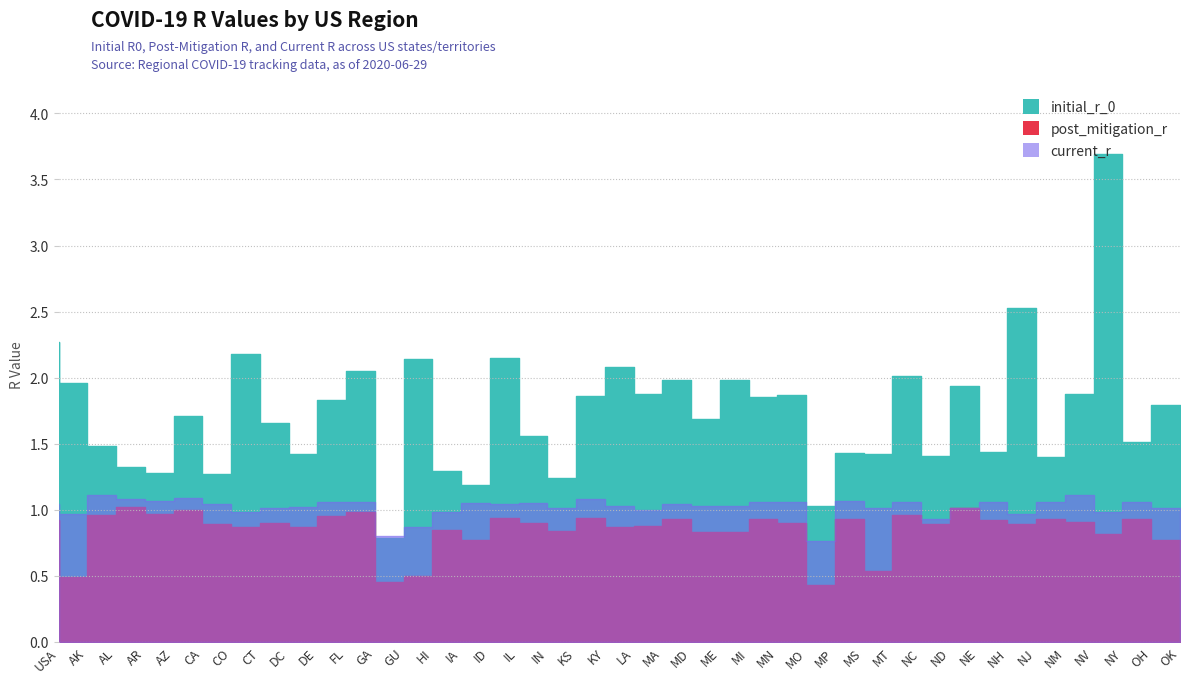

Is the value of initial_r_0 at DC greater than the value of post_mitigation_r at GA?

Yes